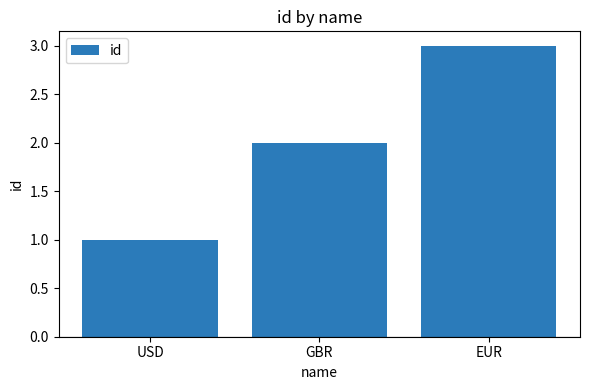

What position from the left is USD?

1